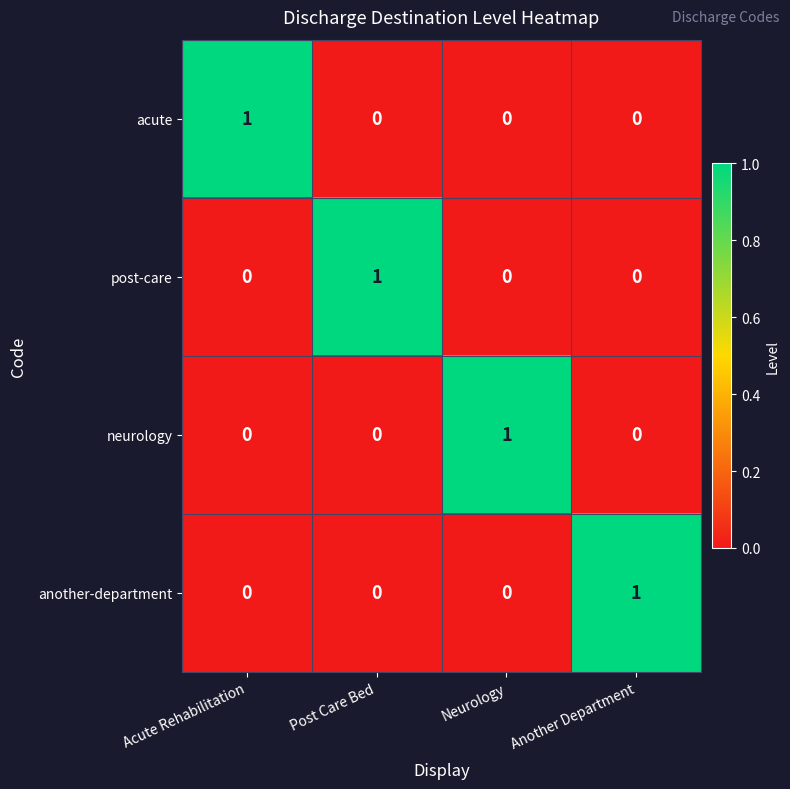

Is the value of another-department at Neurology greater than the value of acute at Acute Rehabilitation?

No